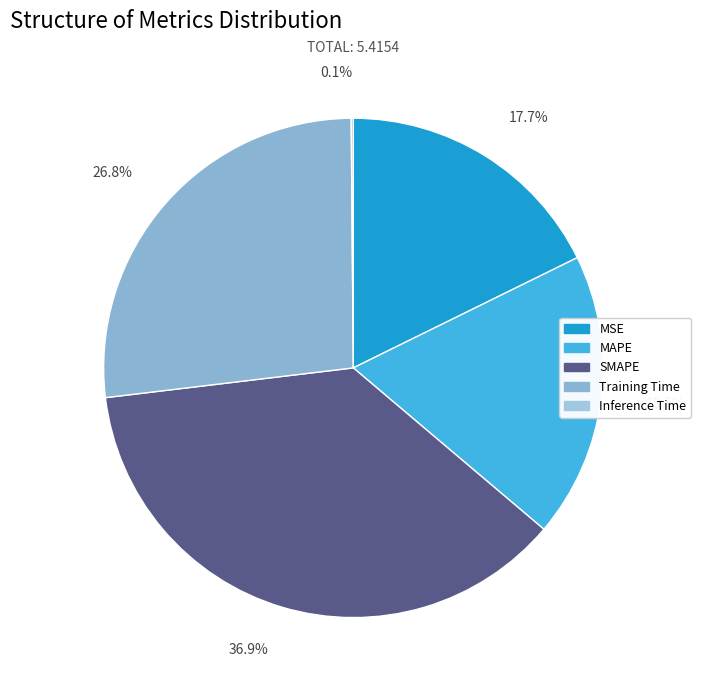

Which slice is the smallest?

Inference Time